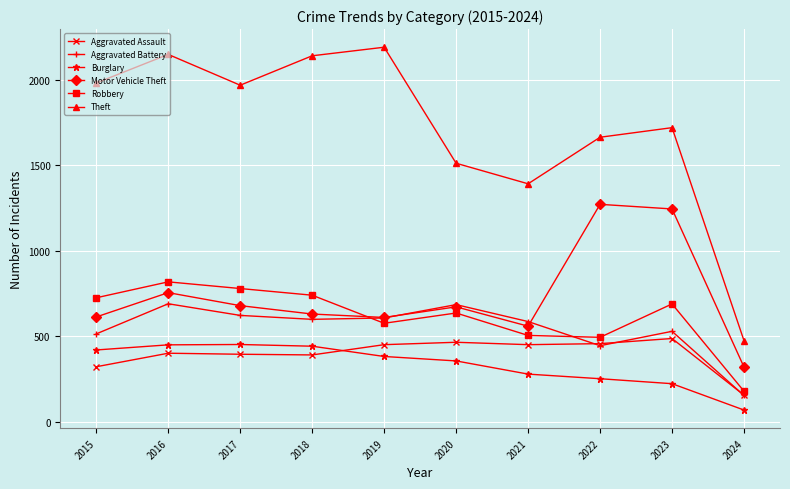

Which series has the largest total across all categories?

Theft